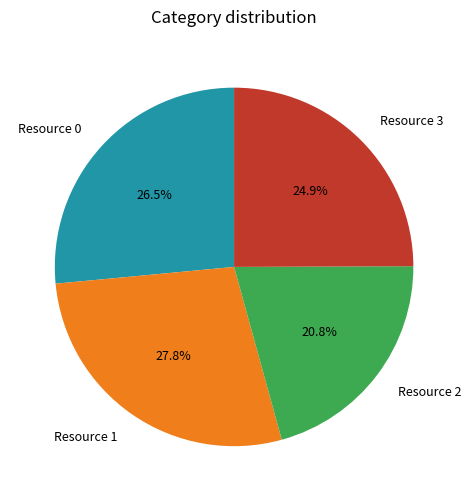

To the nearest percent, what is the average slice percentage?

25%